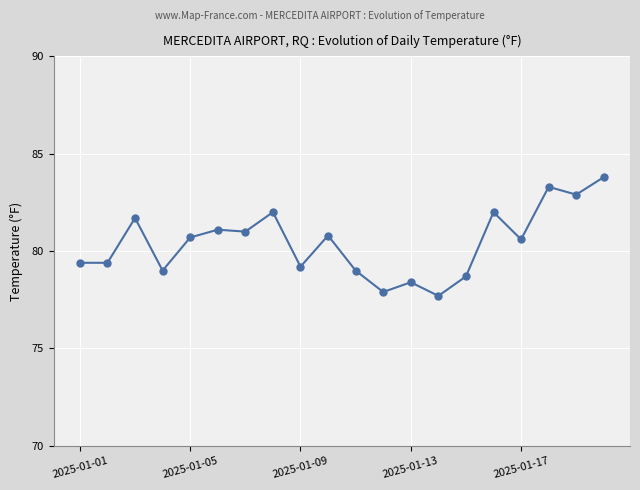

What is the difference between the maximum and minimum values?

6.1